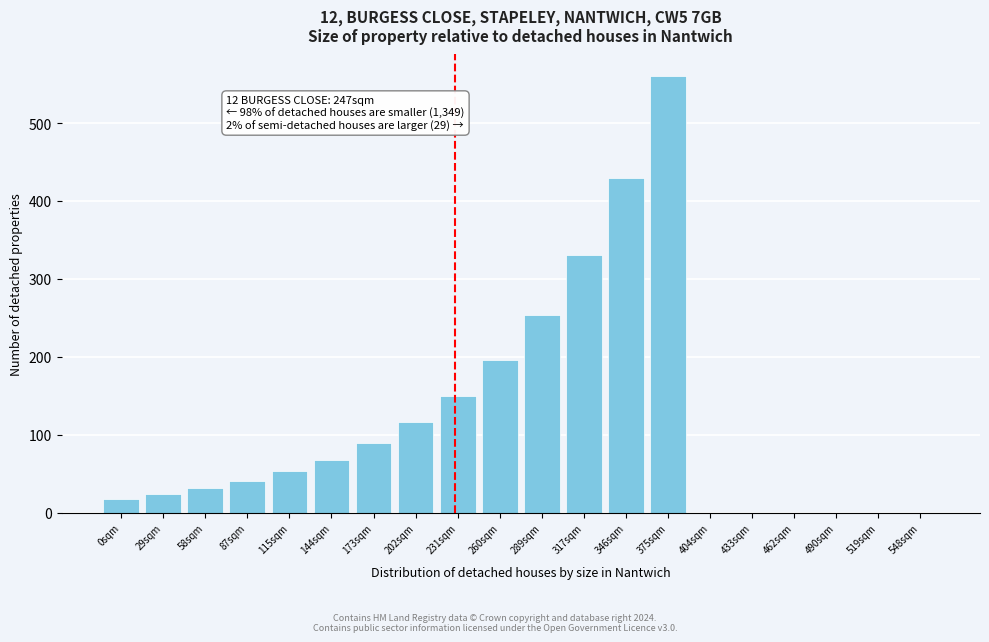

Reading left to right, list all the values displayed in this chart.

0sqm=18	29sqm=24	58sqm=31	87sqm=40	115sqm=53	144sqm=68	173sqm=89	202sqm=116	231sqm=150	260sqm=196	289sqm=254	317sqm=331	346sqm=430	375sqm=560	404sqm=0	433sqm=0	462sqm=0	490sqm=0	519sqm=0	548sqm=0